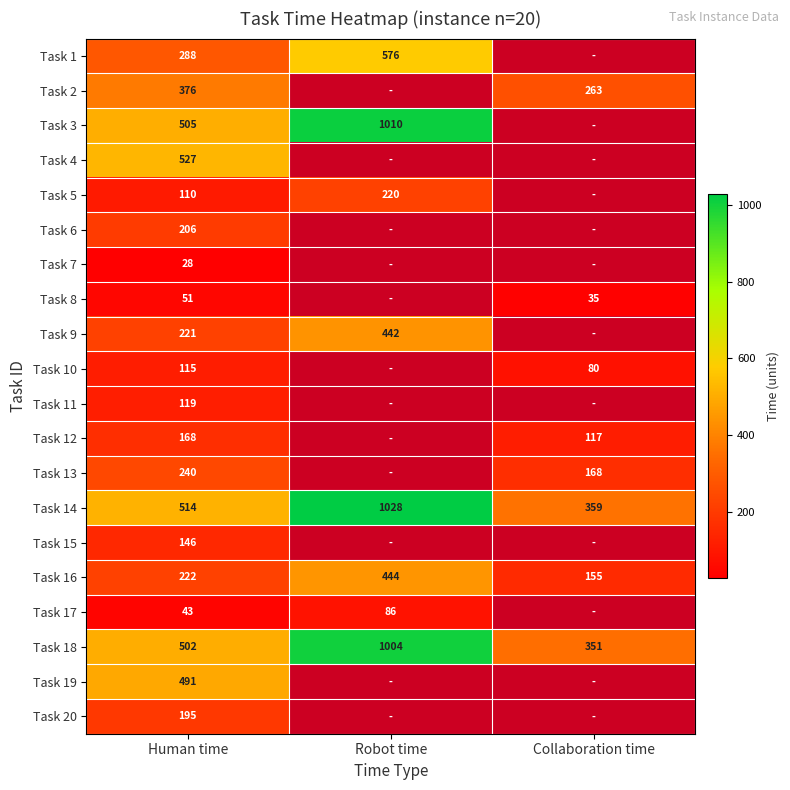

What is the smallest value displayed?

28.0